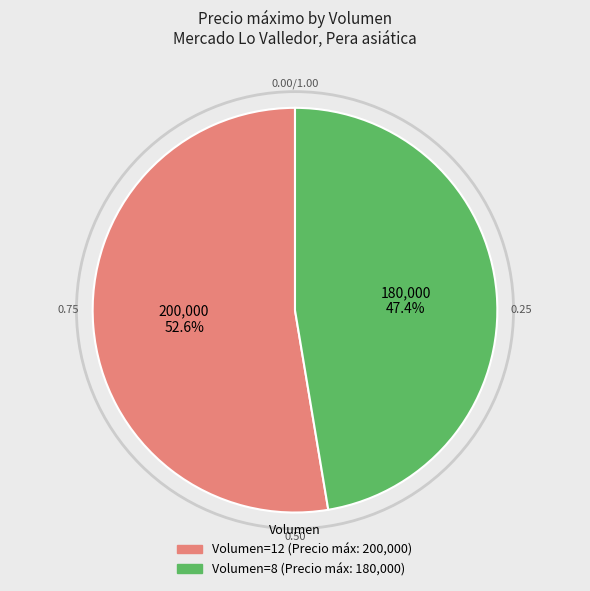

How many segments does this pie chart have?

2